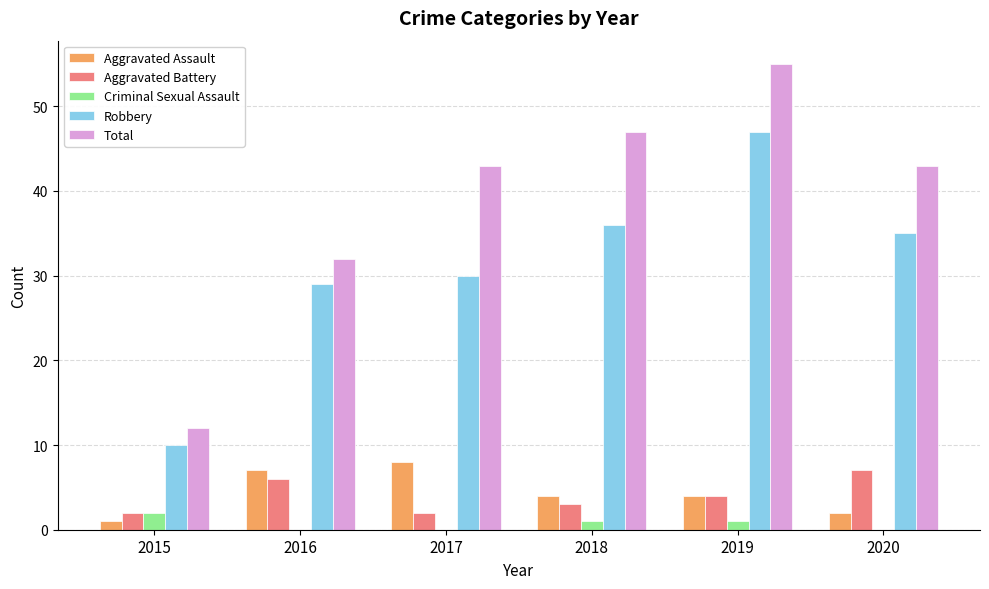

What are all the series names shown in the legend?

Aggravated Assault, Aggravated Battery, Criminal Sexual Assault, Robbery, Total